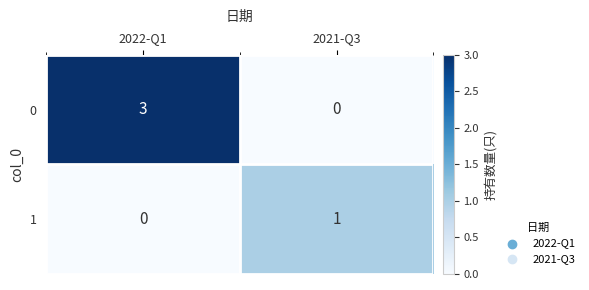

The 0 series shows 5 at 2022-Q1. True or false?

False